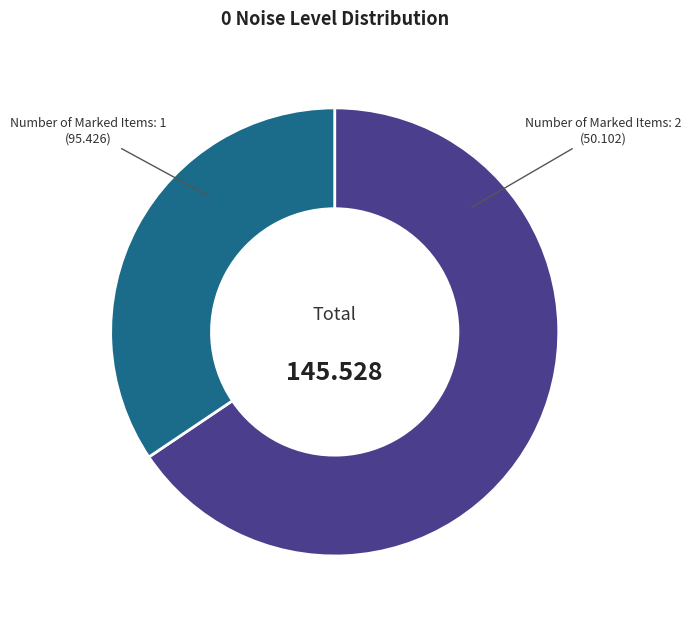

Is there any slice that represents more than half of the pie?

Yes